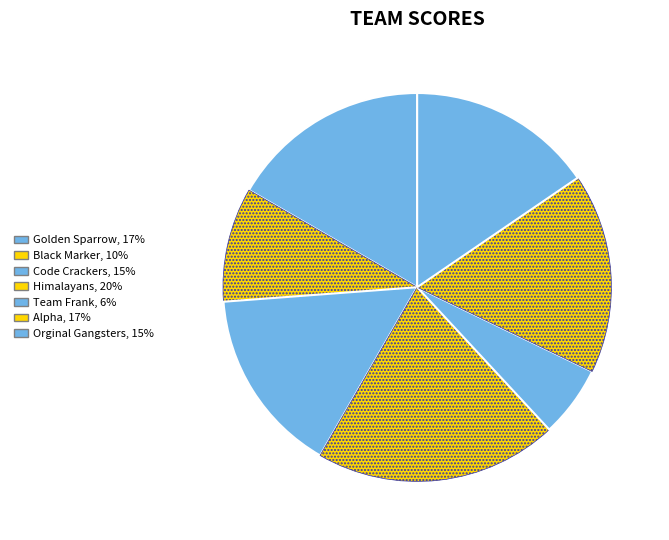

Which slice is the largest?

Himalayans